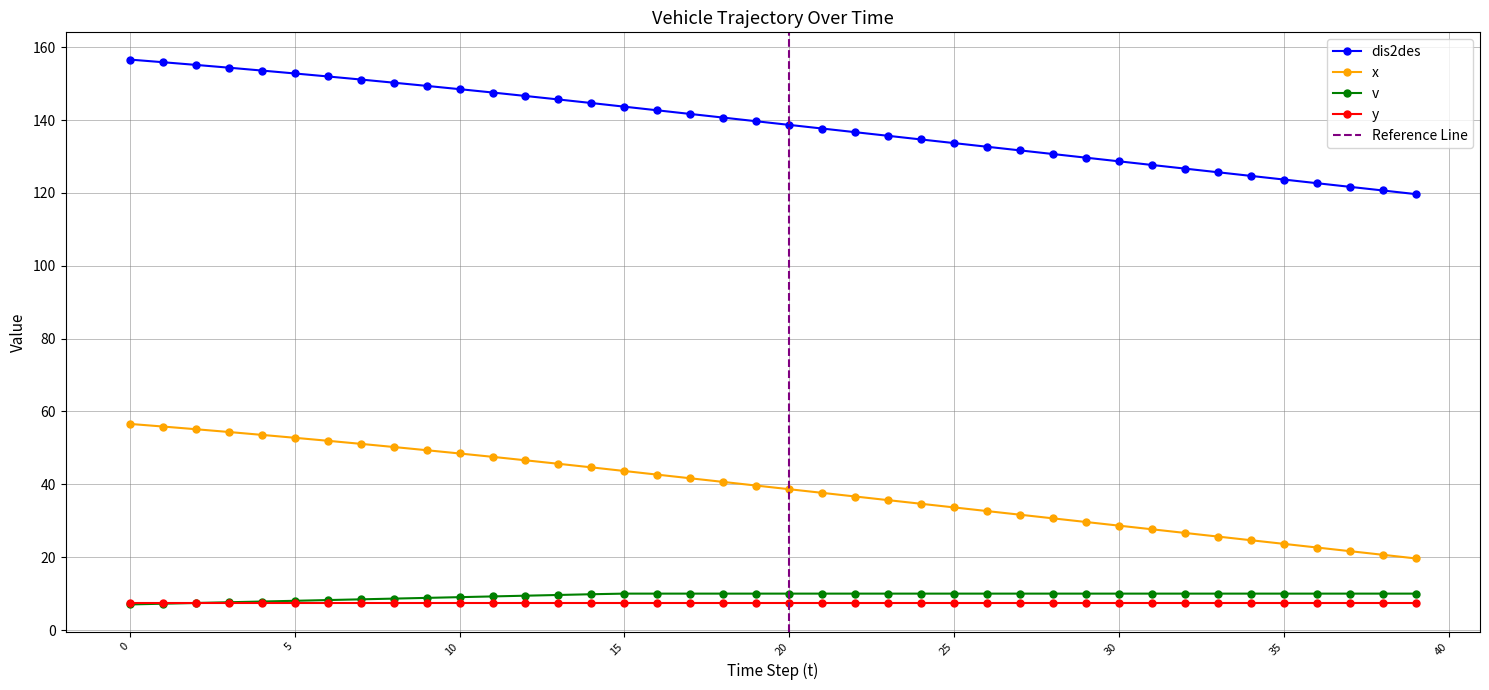

What is the lowest value of the v series?

7.0